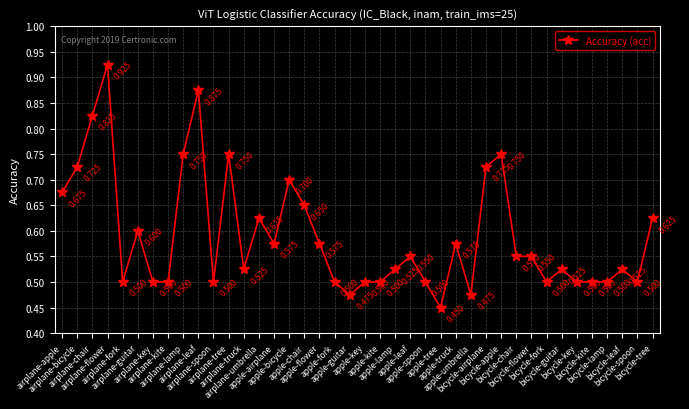

The value at bicycle-spoon is 0.5. True or false?

True